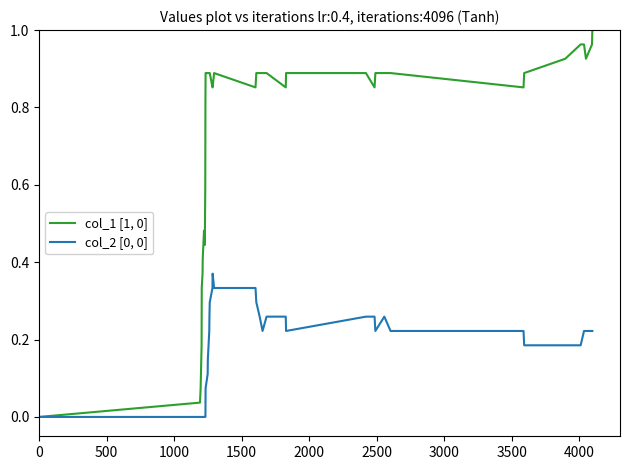

Does the chart have visible grid lines?

No